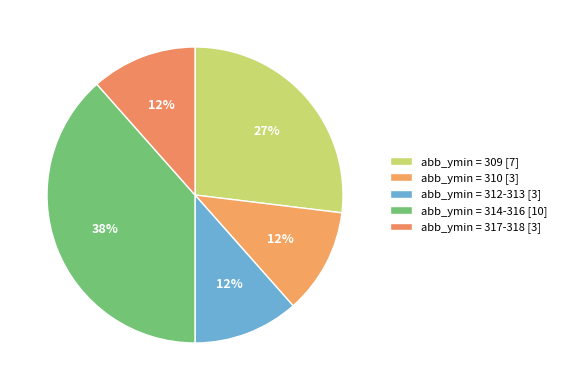

How many segments does this pie chart have?

5